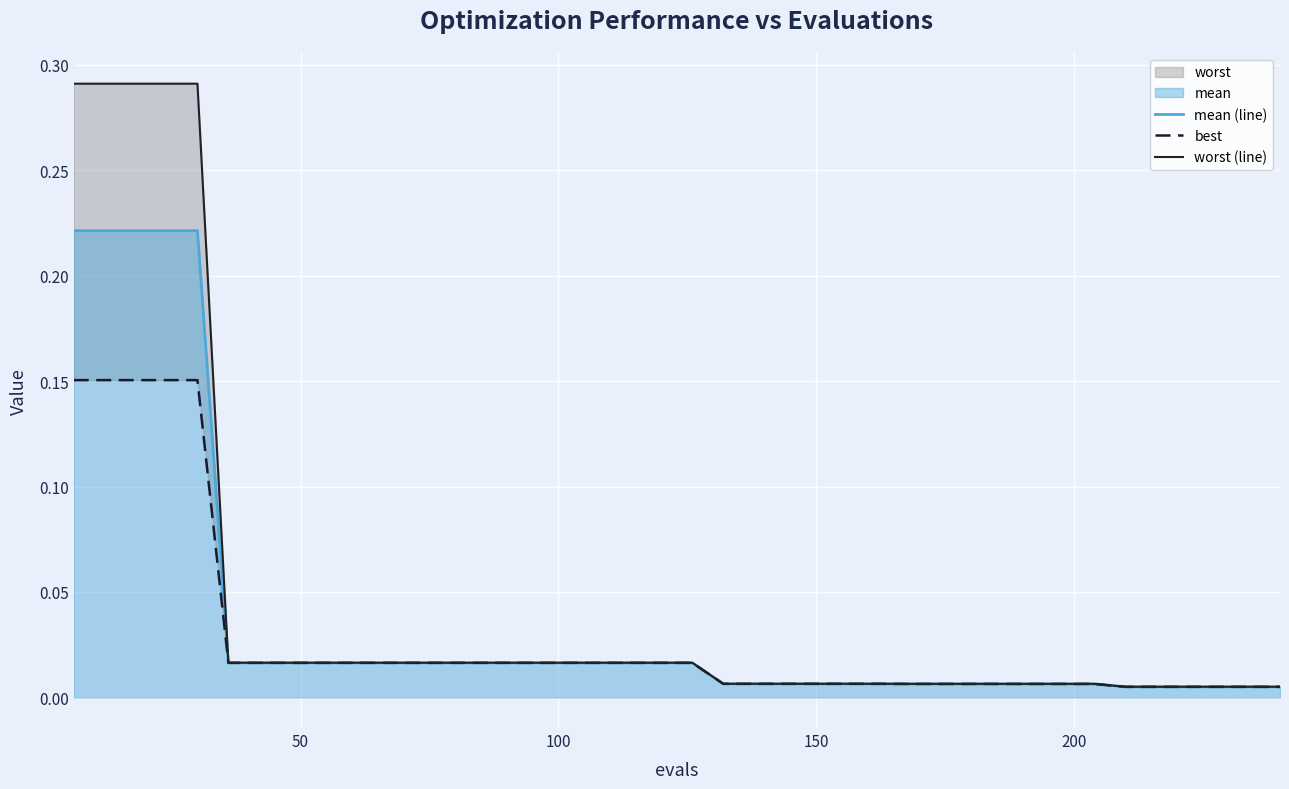

True or false: mean (line) and best cross at least once.

False